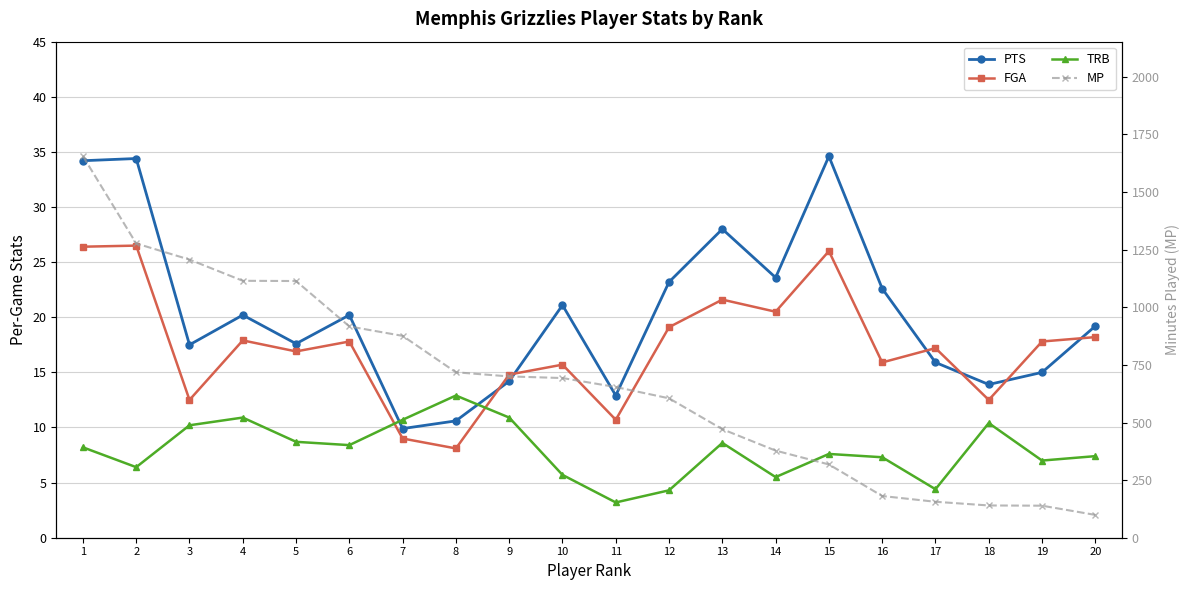

What is the difference between the maximum and second lowest values in the MP series?

1517.0